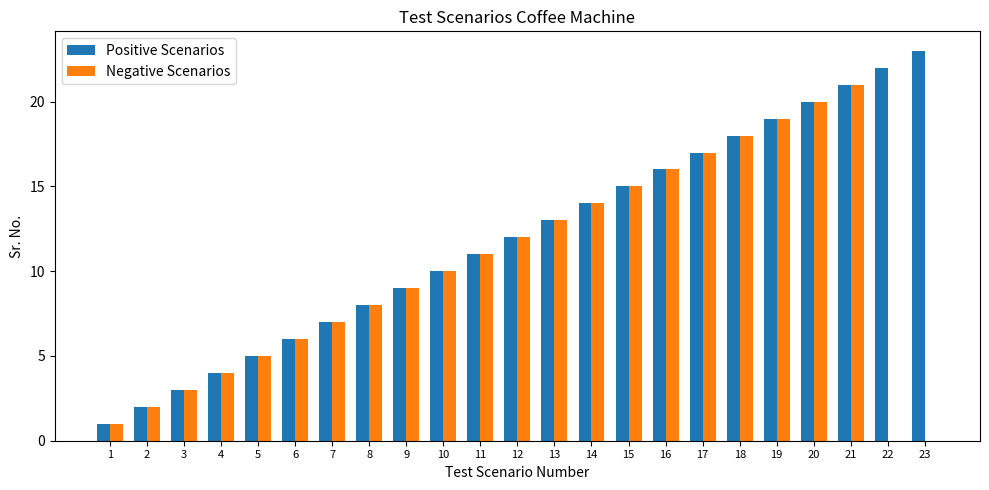

Which series has the largest total across all categories?

Positive Scenarios